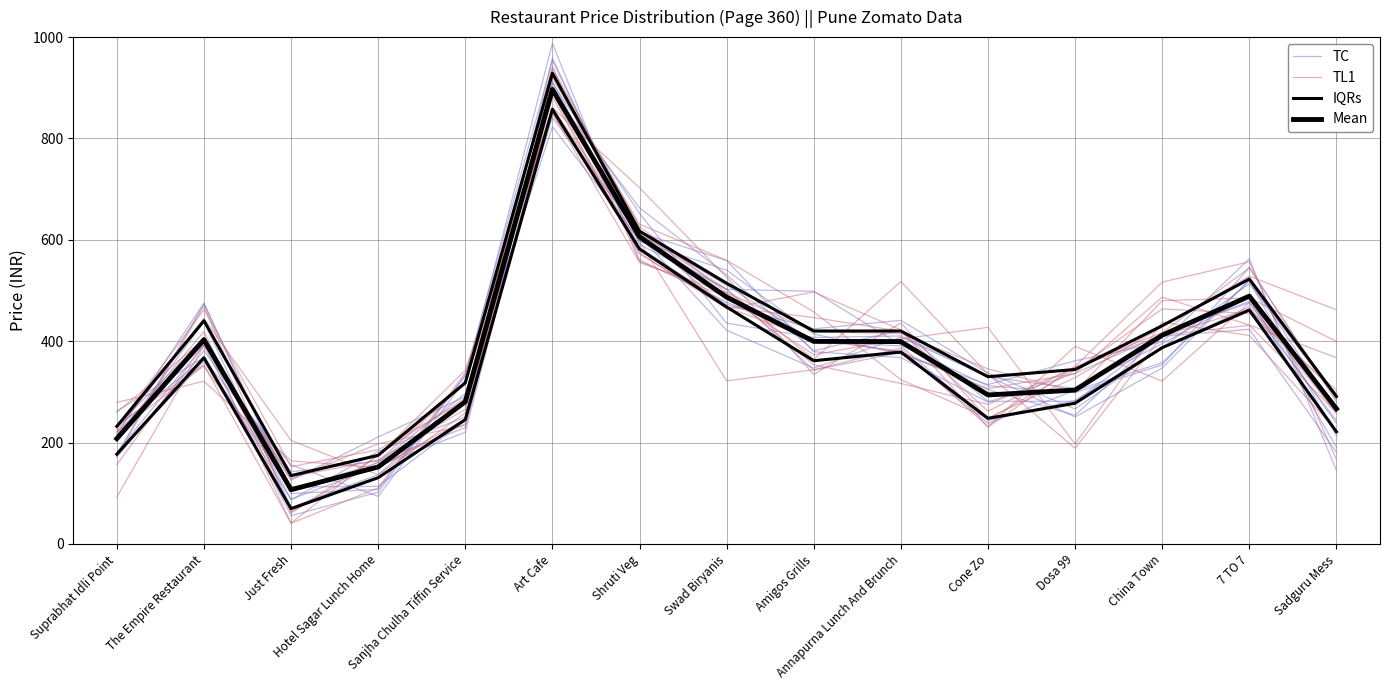

Between Annapurna Lunch And Brunch and 7 TO 7, which series saw the biggest shift?

IQRs